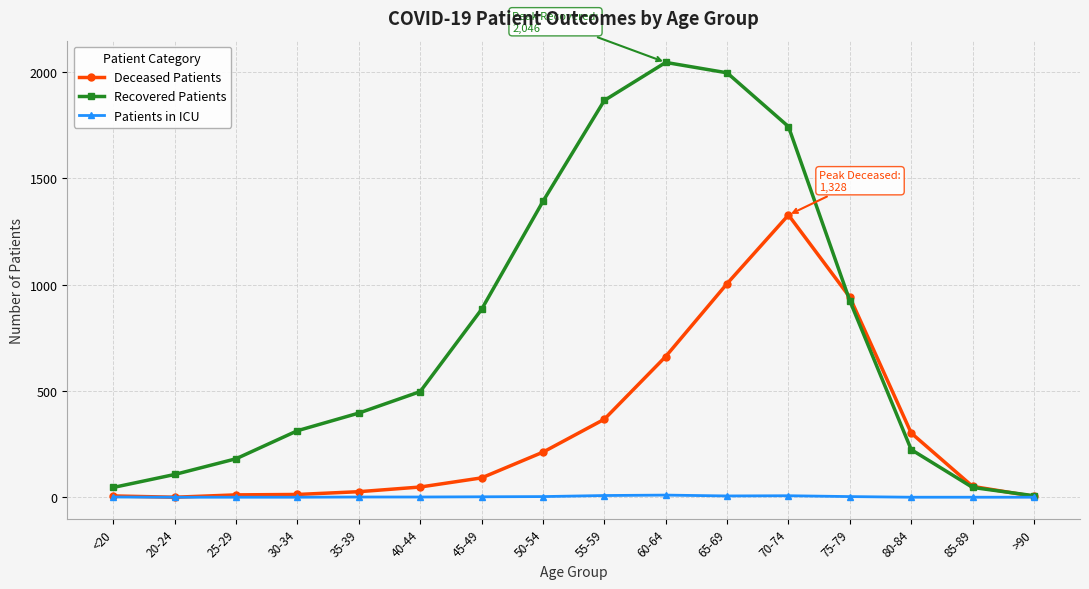

The value of Patients in ICU at 30-34 is 0. True or false?

True